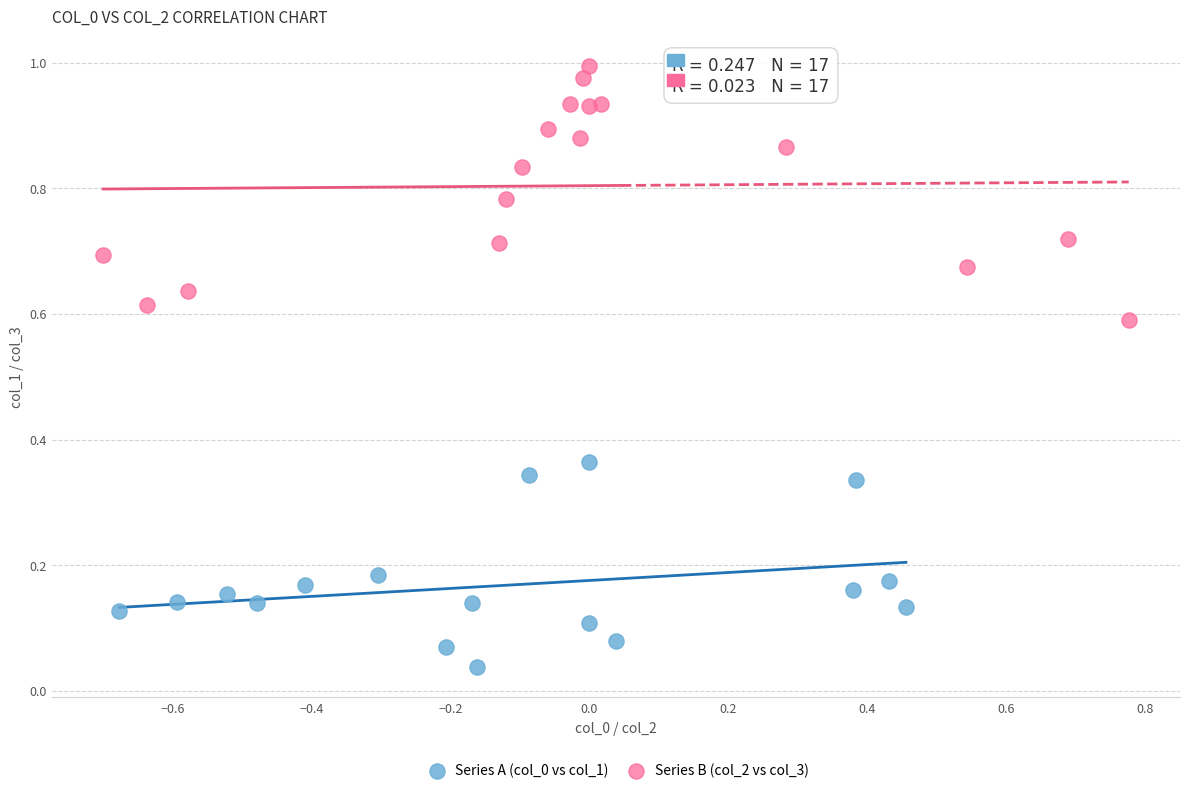

Which series has the widest spread of Y values?

Series B (col_2 vs col_3)